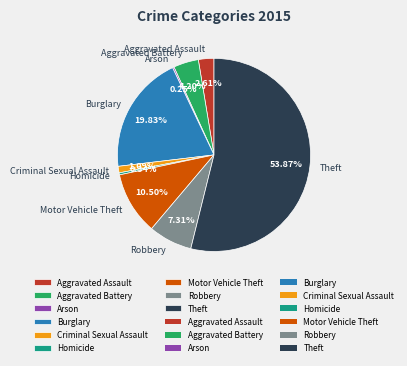

The Homicide slice represents 0% of the pie. True or false?

True